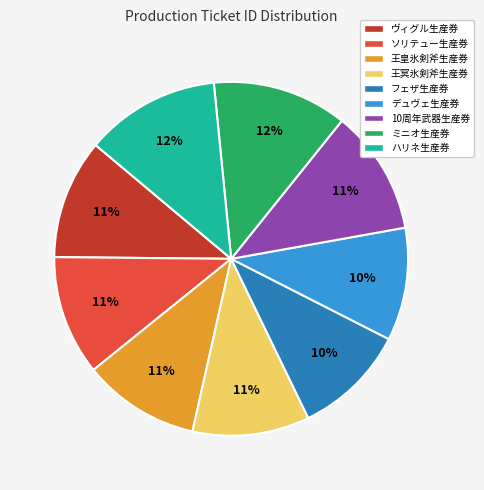

To the nearest percent, what is the difference between the largest and smallest slice percentages?

2%